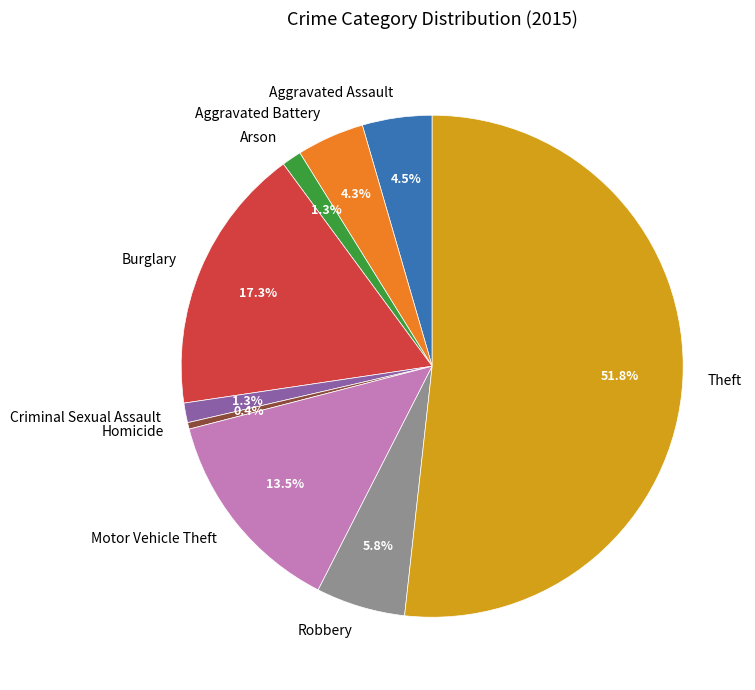

Between Theft and Robbery, which is larger?

Theft